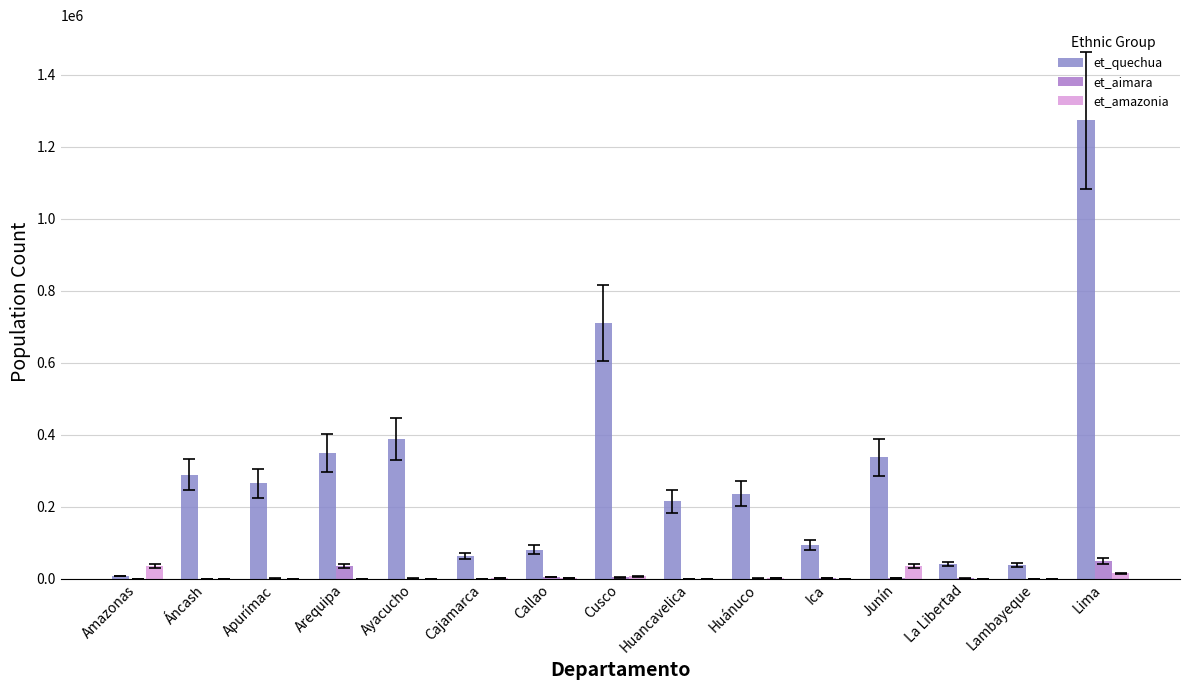

What is the value of the et_quechua bar at the 3rd from the left?

265041